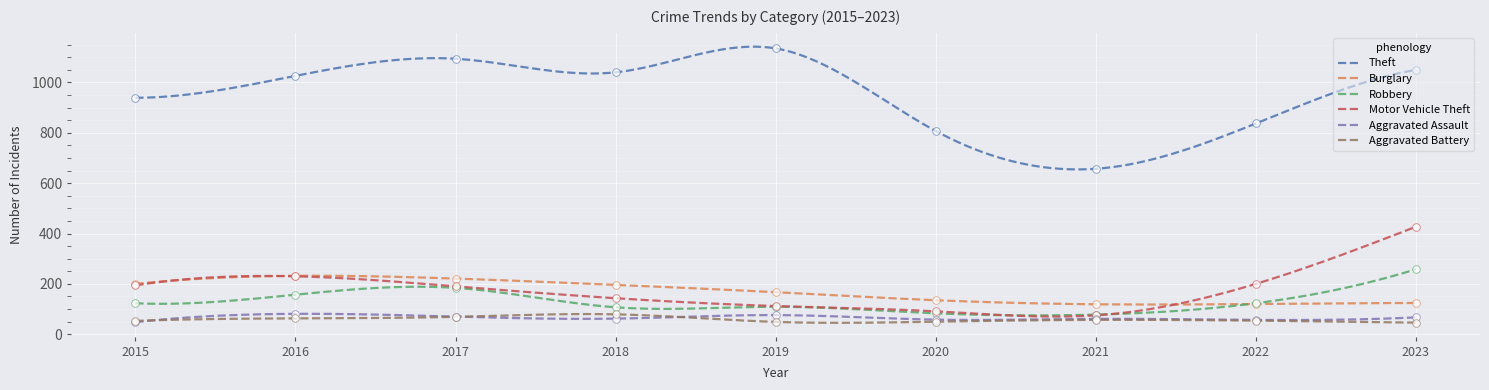

Which series contains the lowest Y value?

Aggravated Battery